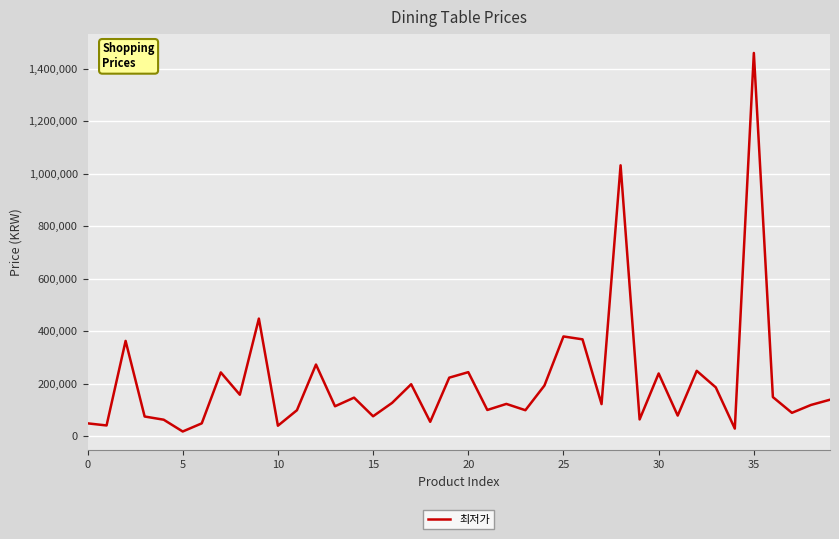

What is the maximum value shown in the chart?

1460000